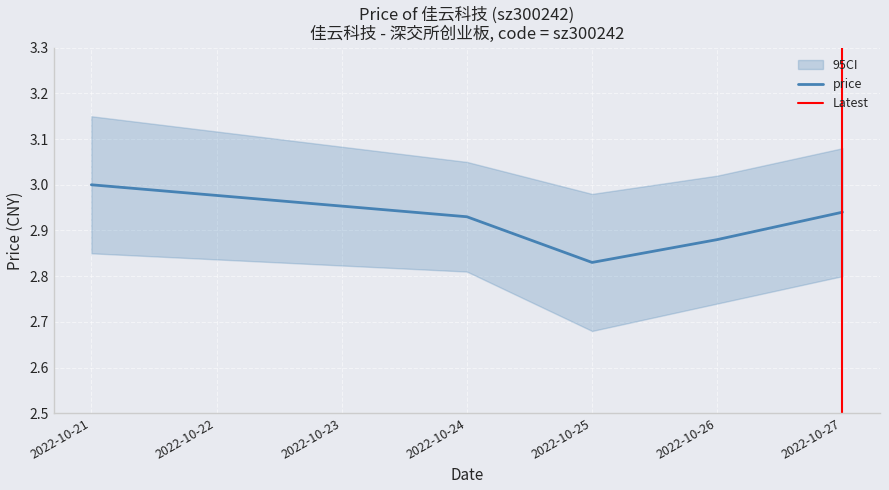

The value at 2022-10-21 is 3.0. True or false?

True